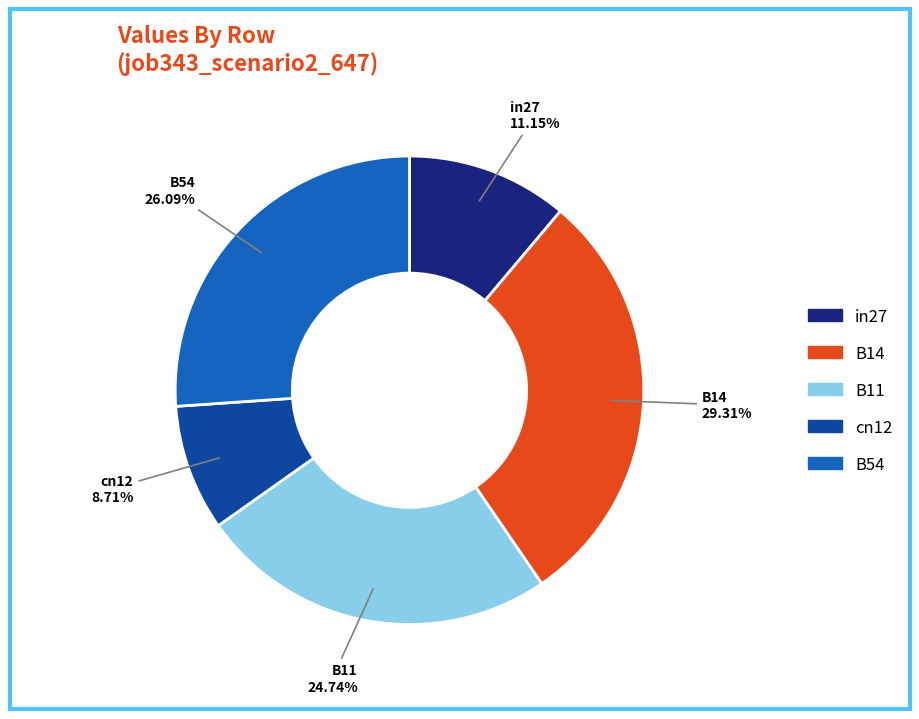

Is it true that B14 is 29% of the pie?

True